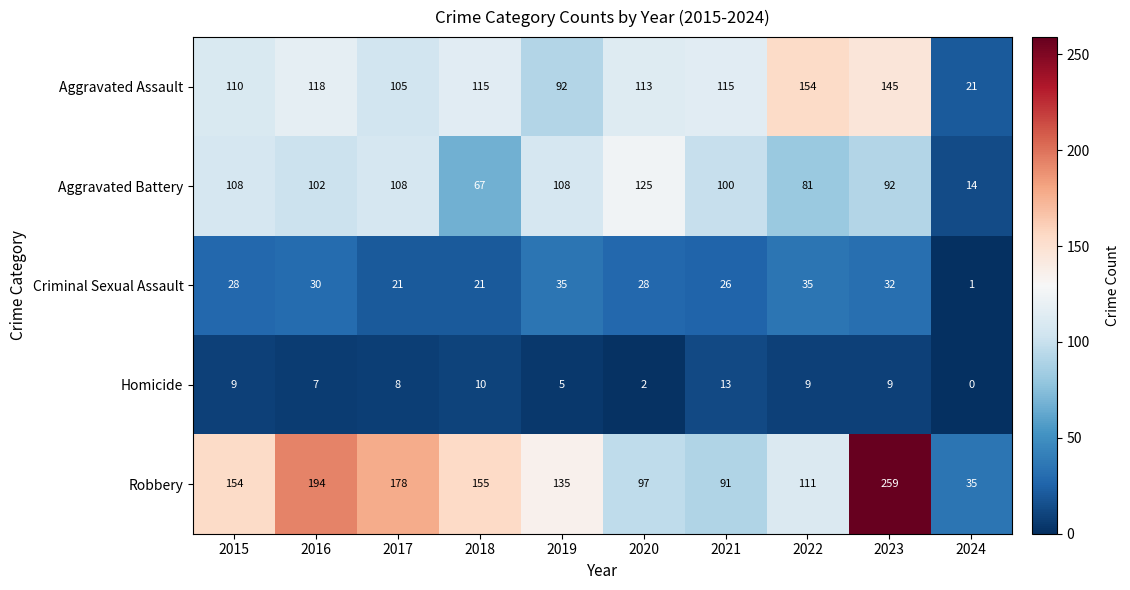

Rank the series by their maximum value, from lowest to highest.

Homicide, Criminal Sexual Assault, Aggravated Battery, Aggravated Assault, Robbery